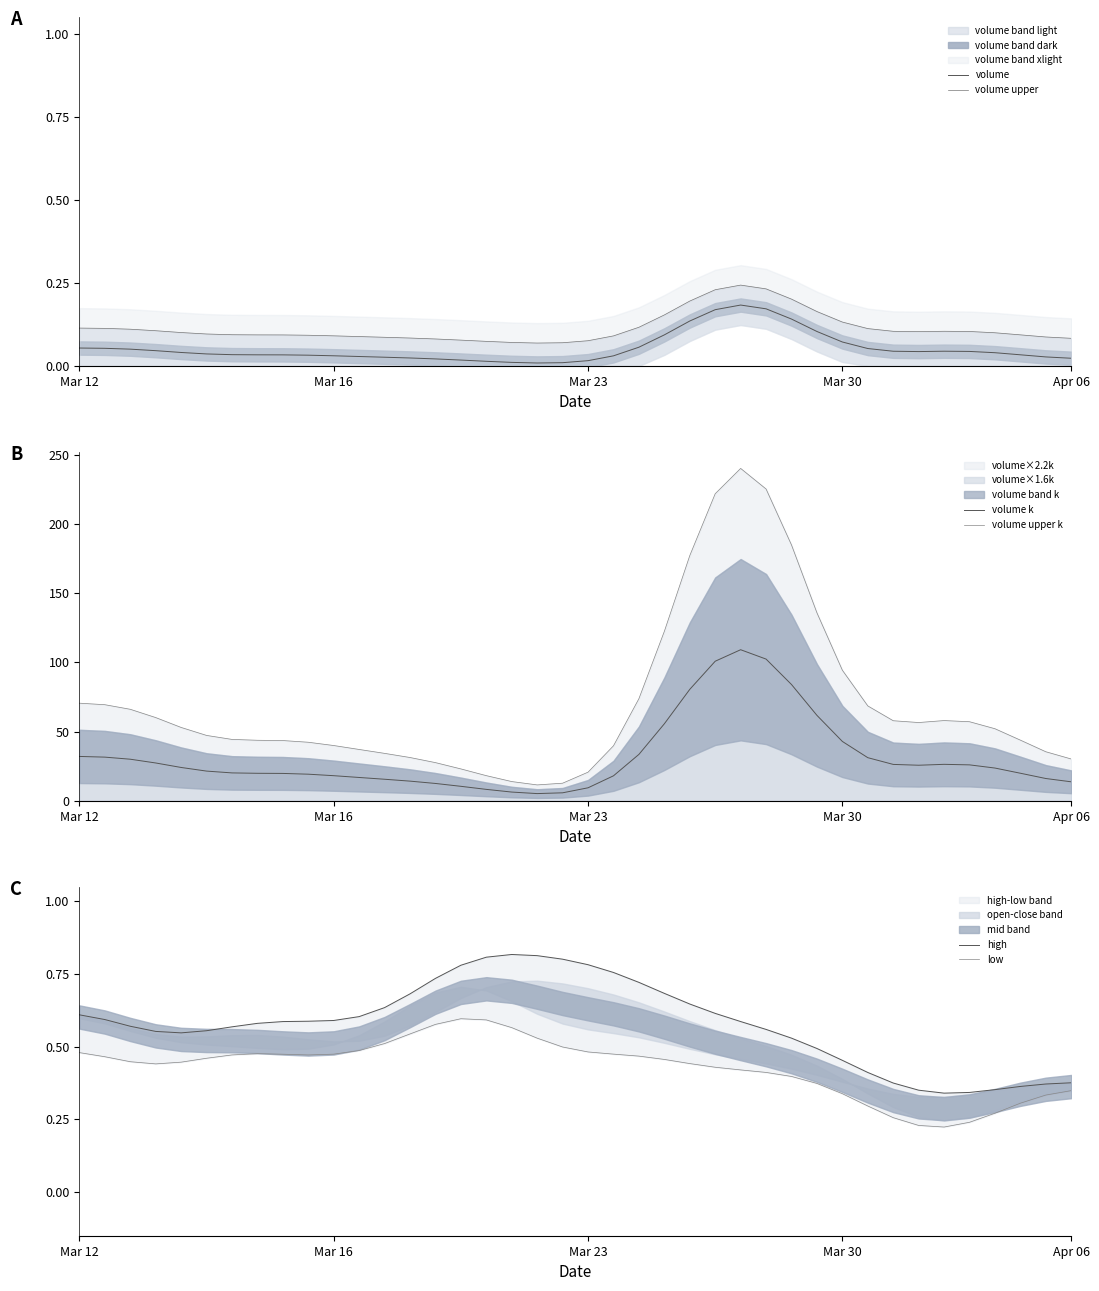

What is the difference between the second highest and minimum values in the volume upper series?

0.2